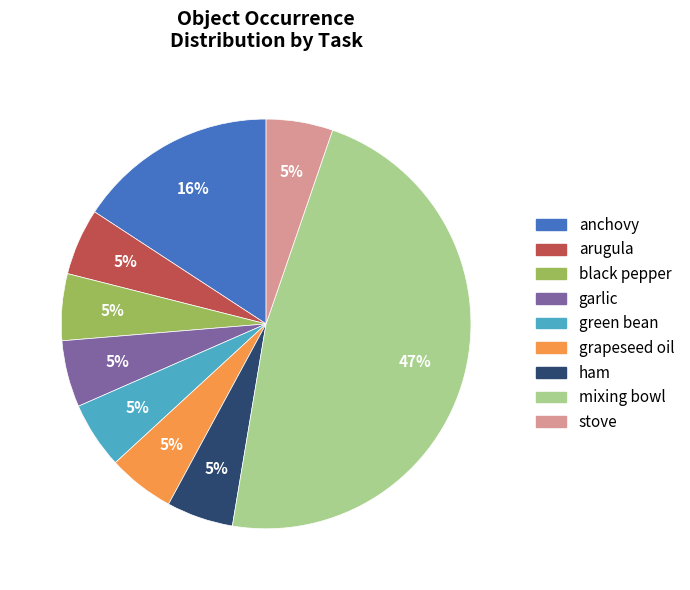

Is there a majority slice in this chart?

No